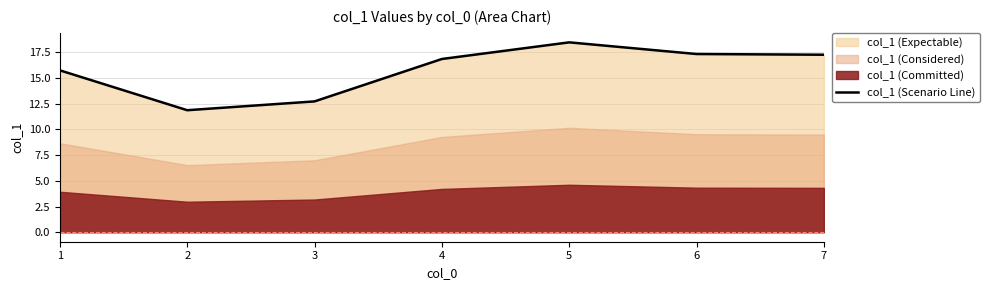

What is the value of the 4th point from the left?

16.9